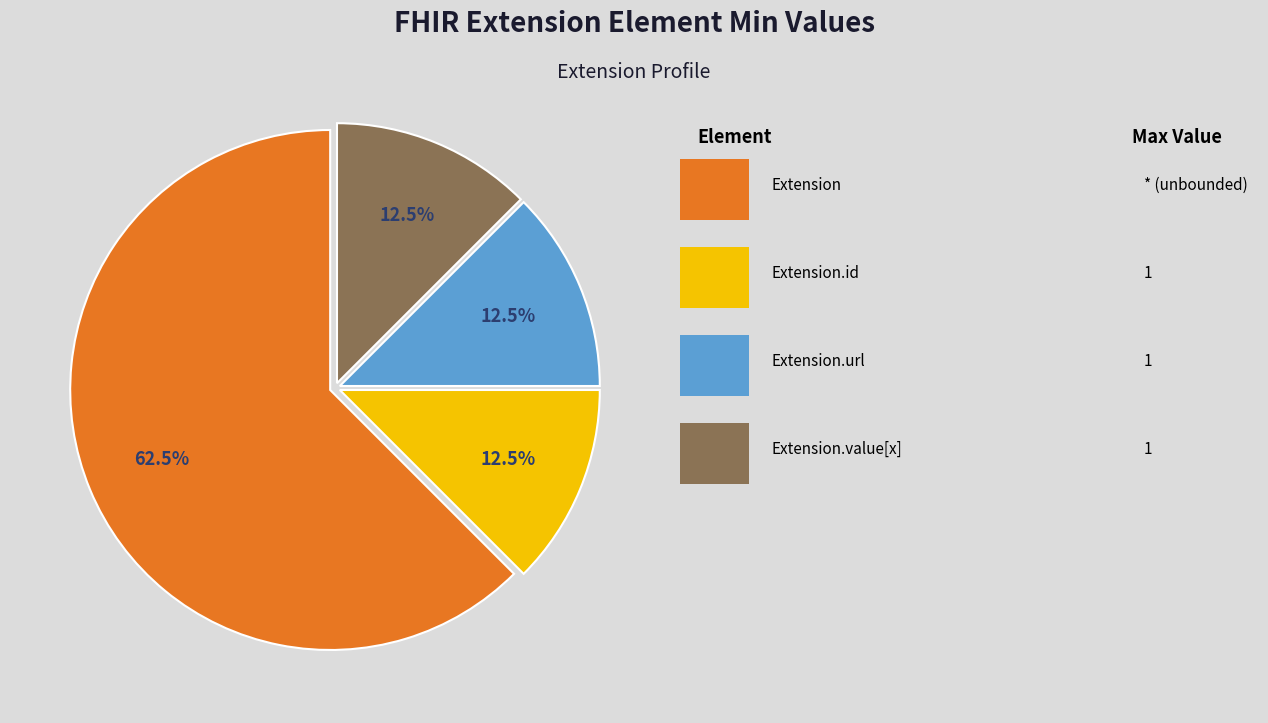

Is there any slice that represents more than half of the pie?

Yes